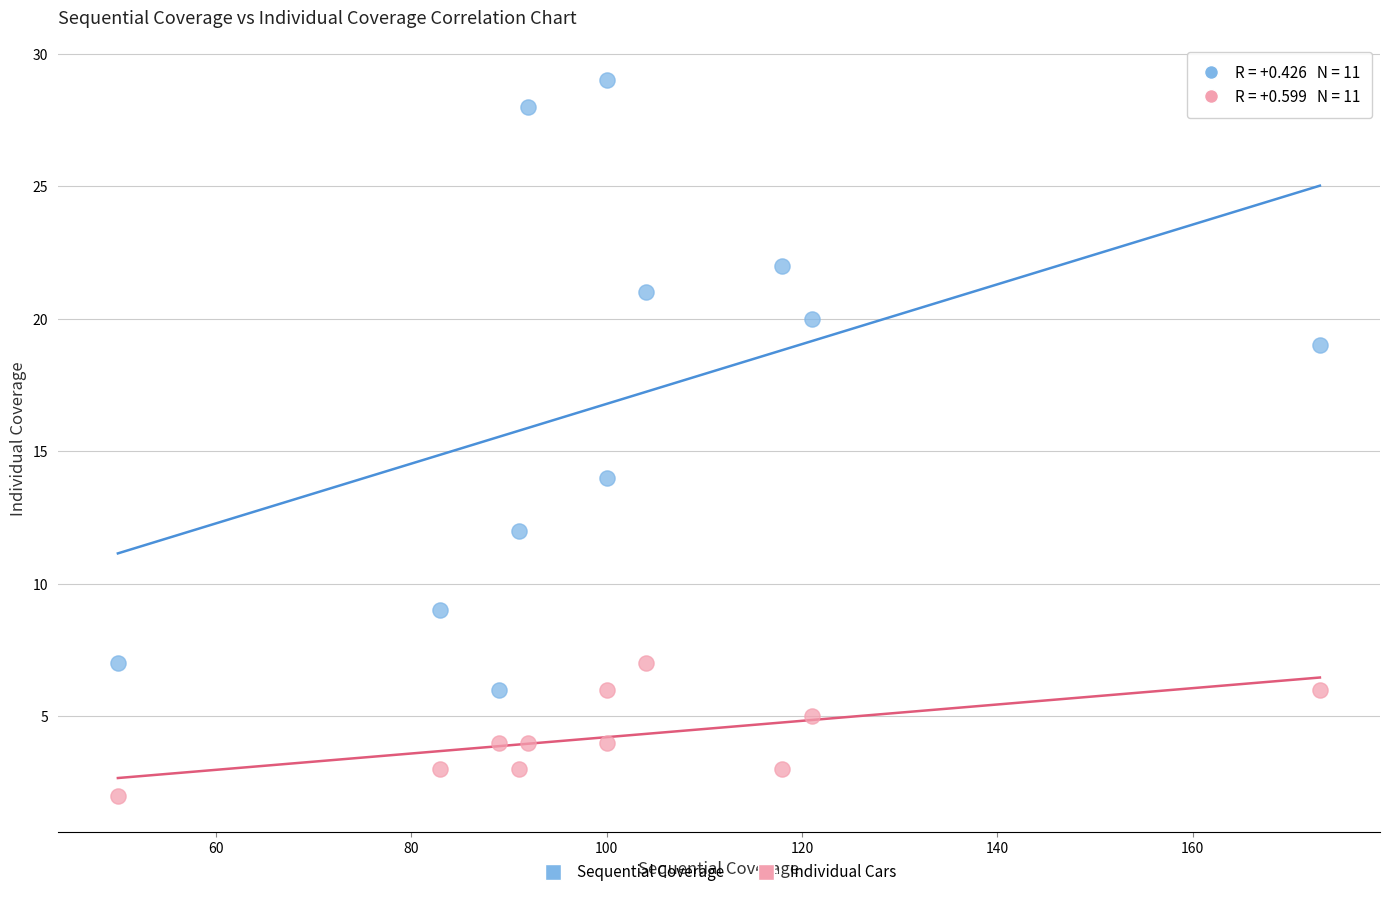

Which series has the largest Y range (max minus min)?

Sequential Coverage